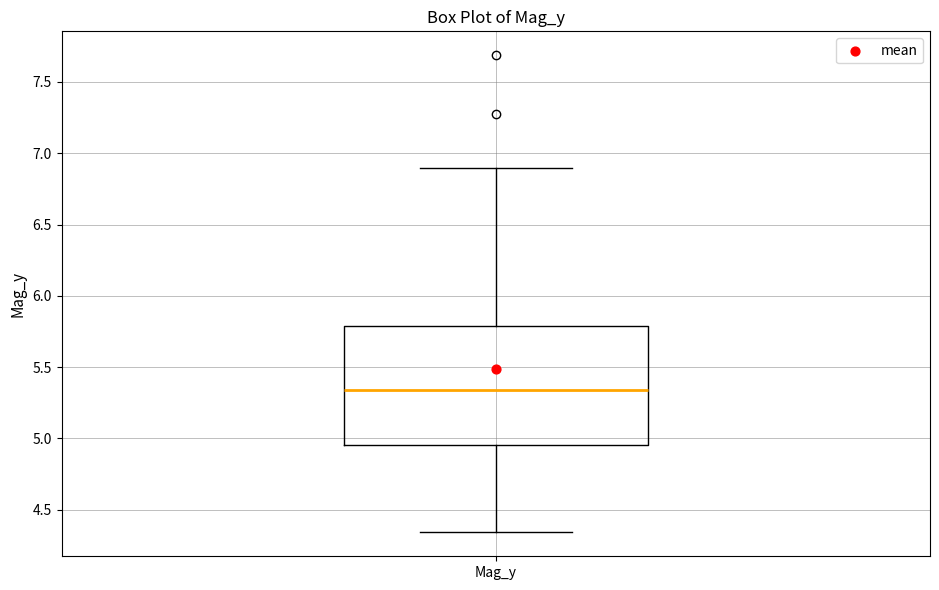

Where is the lower edge of the box for Mag_y on the y-axis? The values are not printed on the chart, so give them approximately, as read against the axis.

4.95